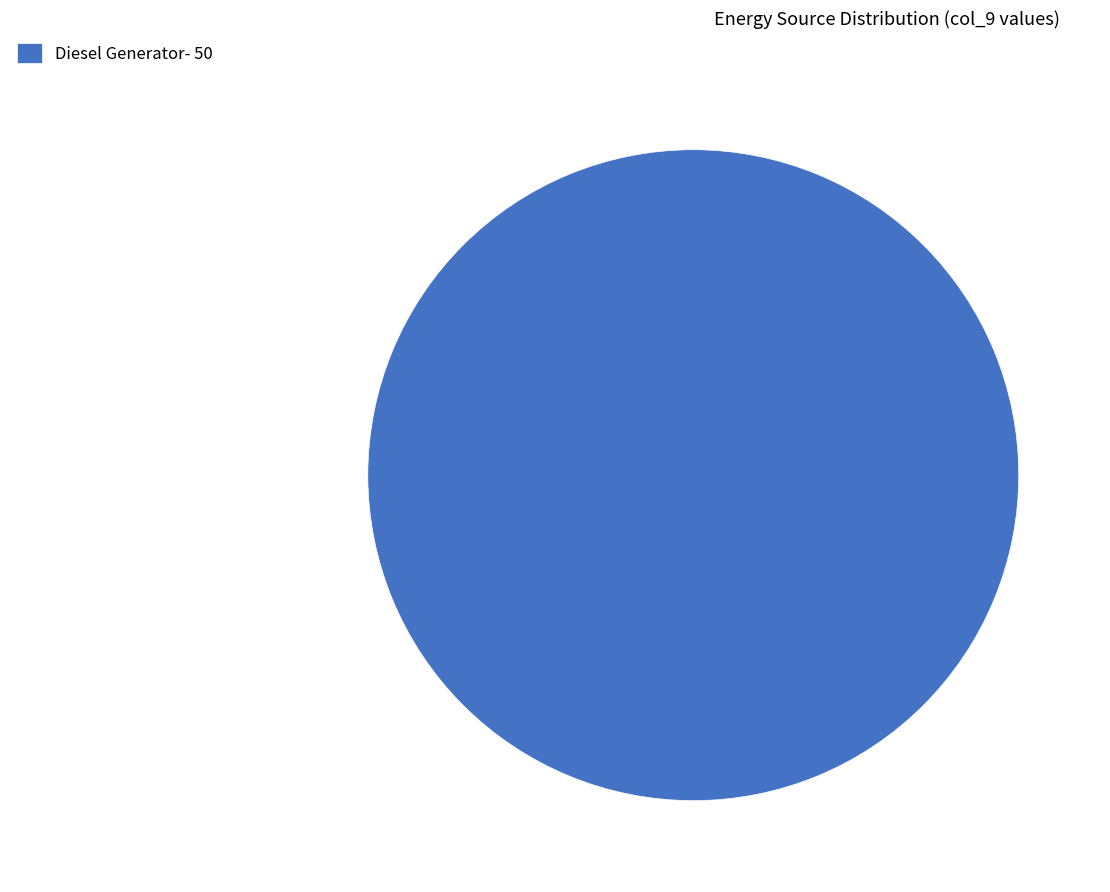

True or false: Diesel Generator- 50 accounts for 91% of the total.

False